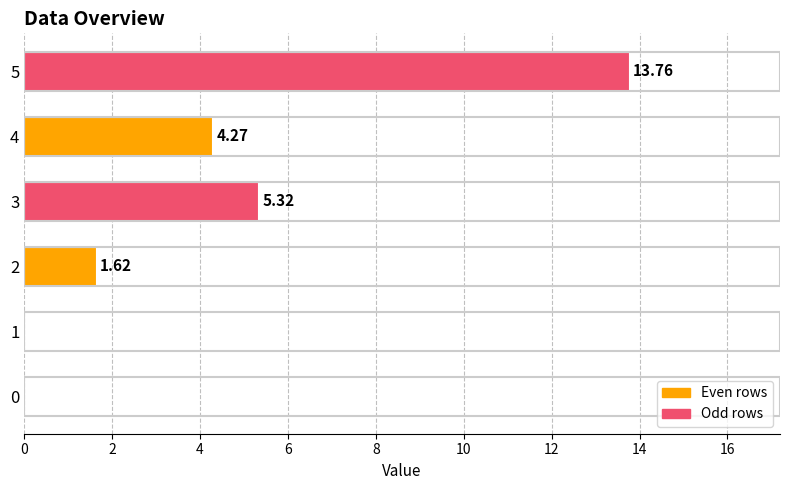

What is the maximum value shown in the chart?

13.8